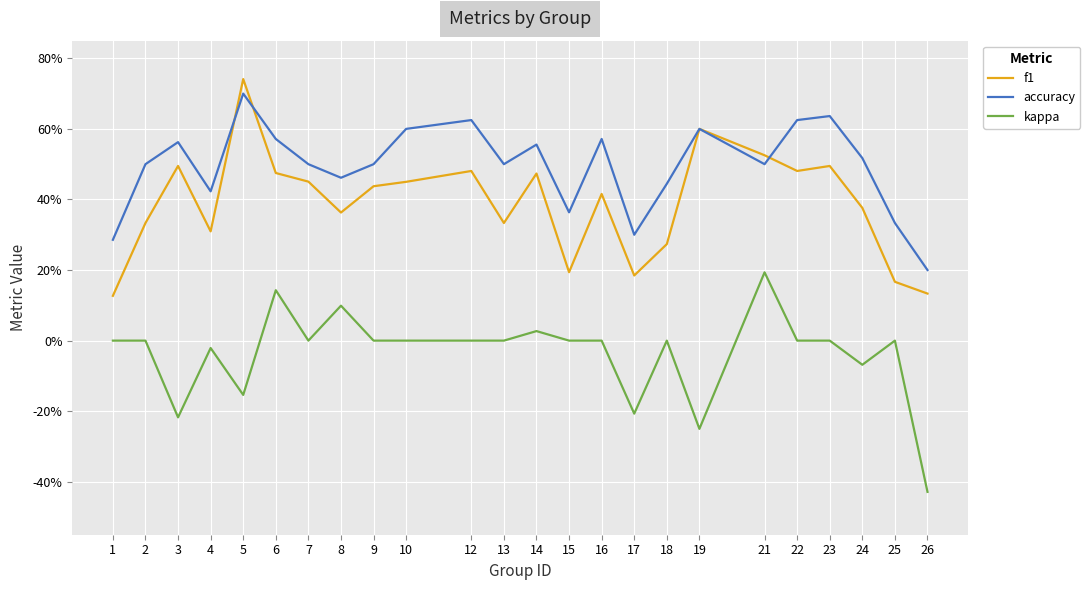

Rank the series by their maximum value, from lowest to highest.

kappa, accuracy, f1